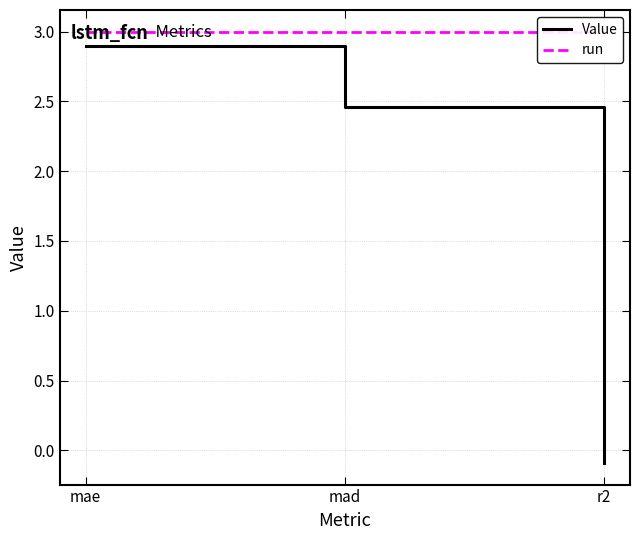

How many negative values does the Value series have?

1